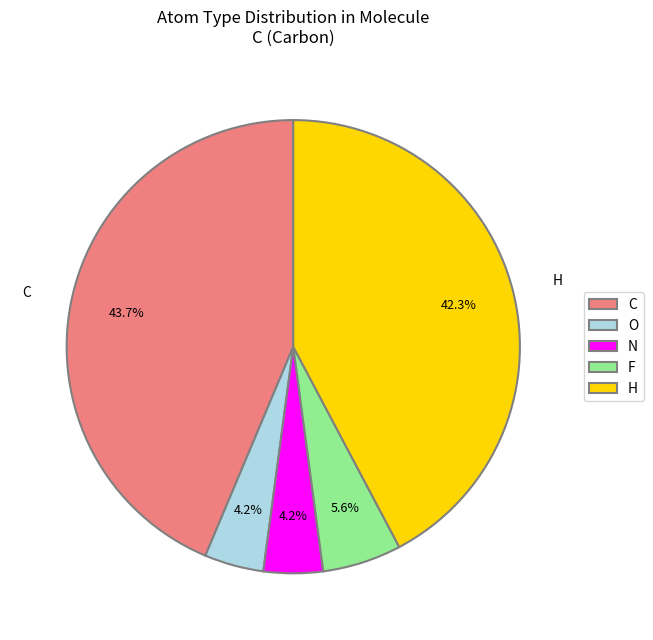

Which has a higher value, N or H?

H